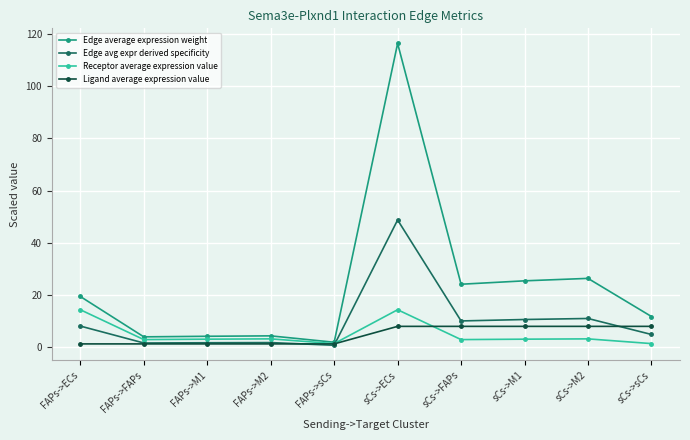

What is the label of the 3rd point from the right?

sCs->M1